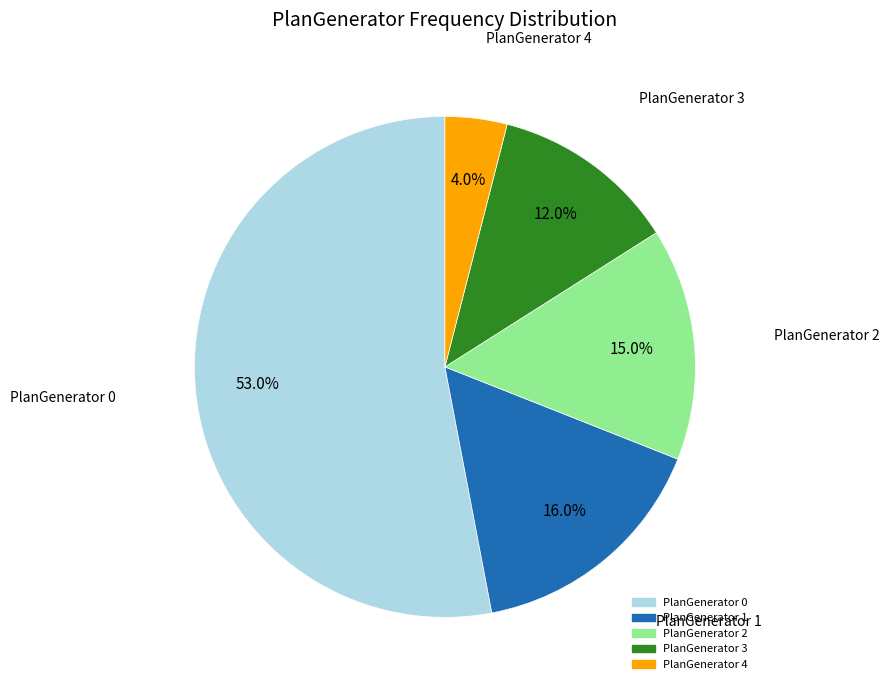

Is there a majority slice in this chart?

Yes